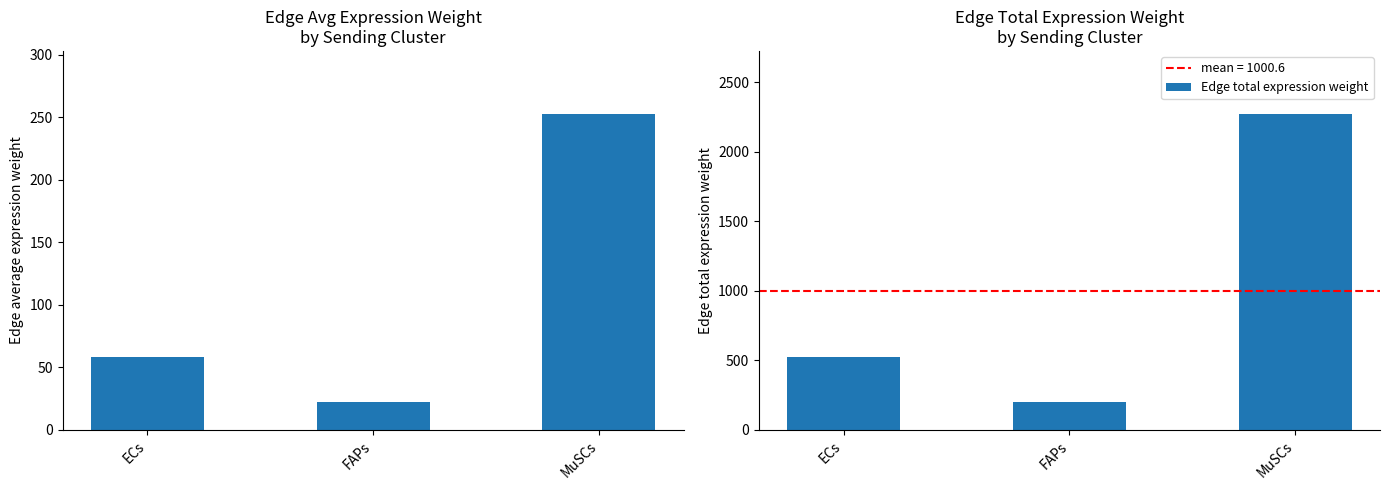

What is the value of the Edge average expression weight bar at the 3rd from the left?

252.5